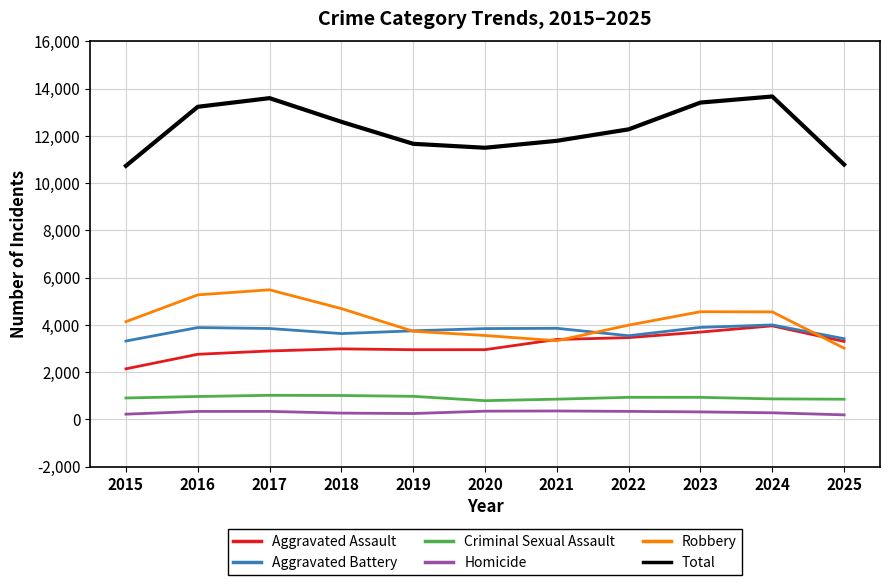

Does the chart display data point markers on the line(s)?

No